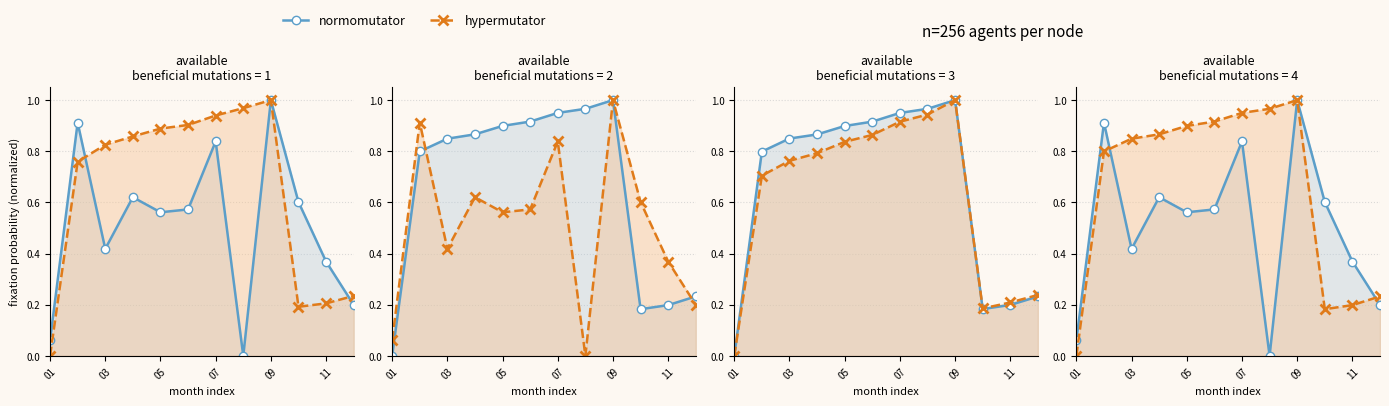

Read the hypermutator value at 7.

1.0